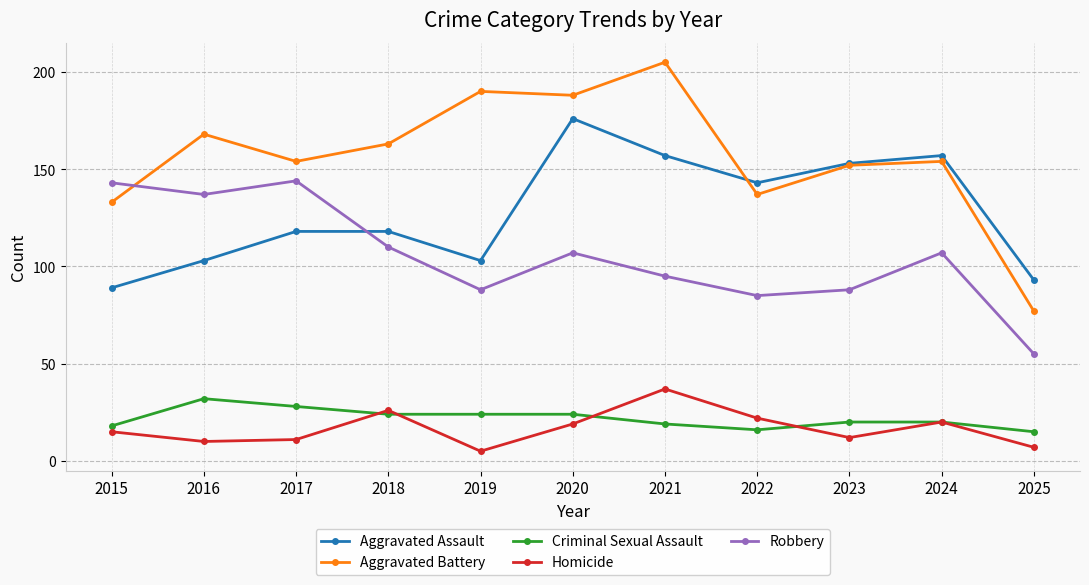

At how many categories does at least one series exceed 202?

1